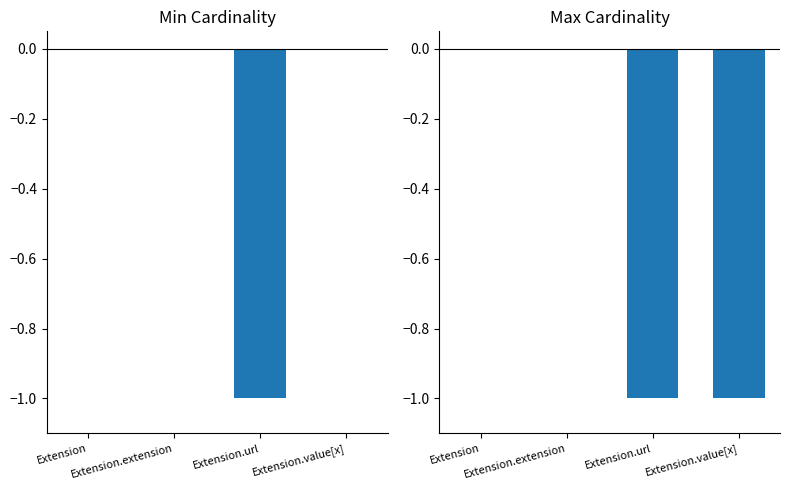

True or false: Max Cardinality has a value of 0 at Extension.extension.

True